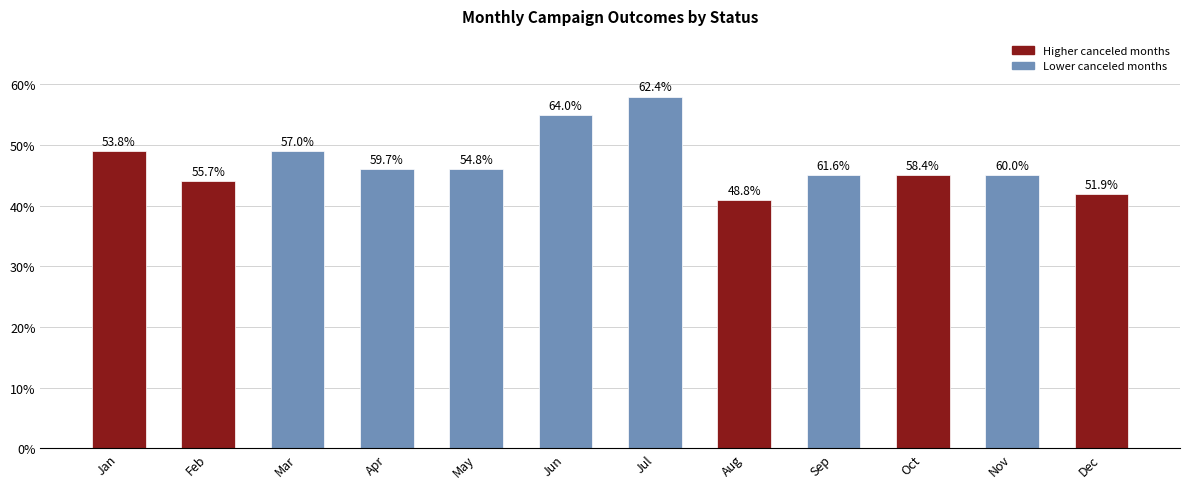

How many bars are there in total?

12